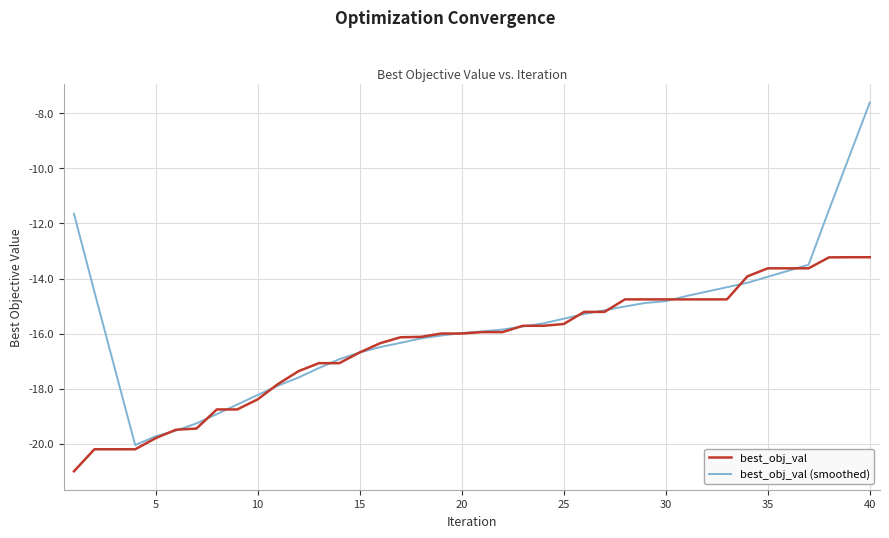

Which series has the largest total across all categories?

best_obj_val (smoothed)